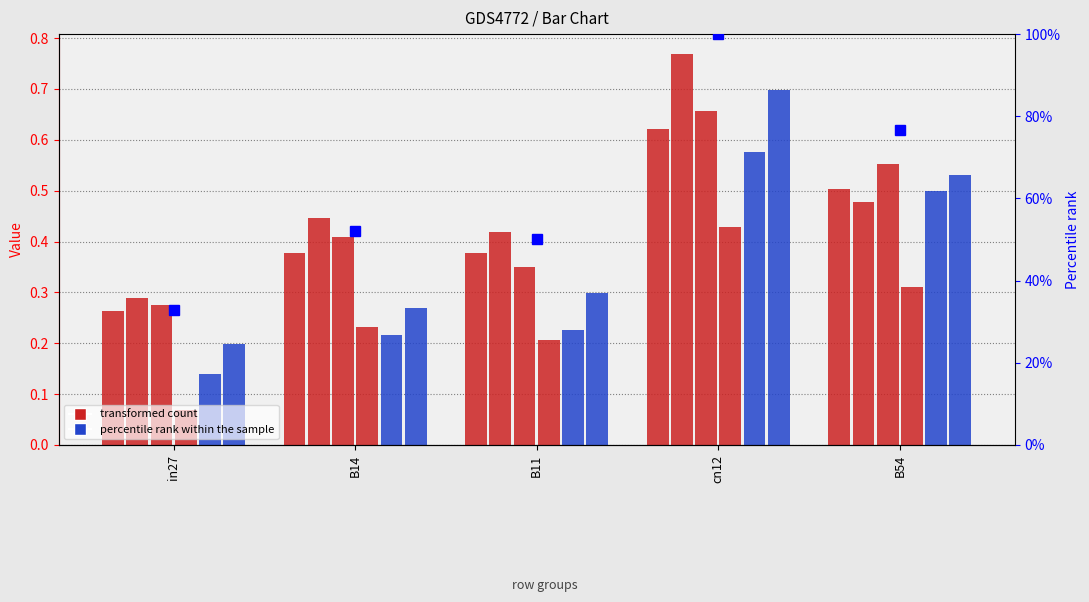

Is it true that job220_scenario0_398 equals 0.2 at B14?

True